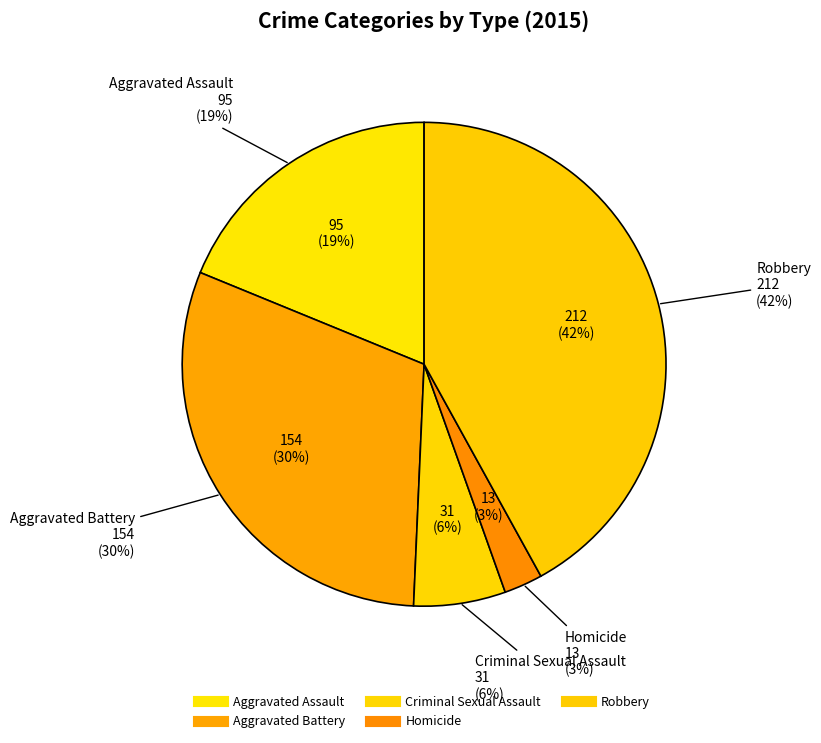

Which category has the smallest portion of the pie?

Homicide